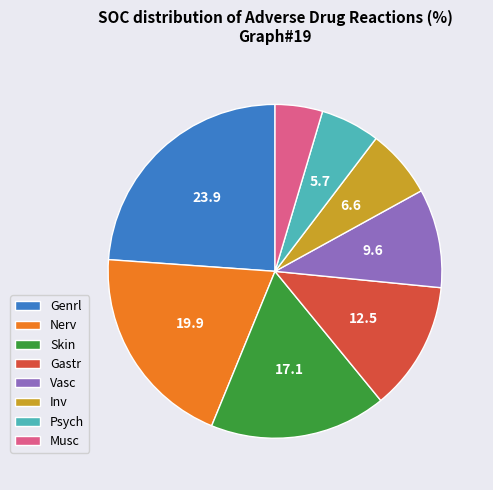

Rank the categories by value from highest to lowest.

Genrl, Nerv, Skin, Gastr, Vasc, Inv, Psych, Musc